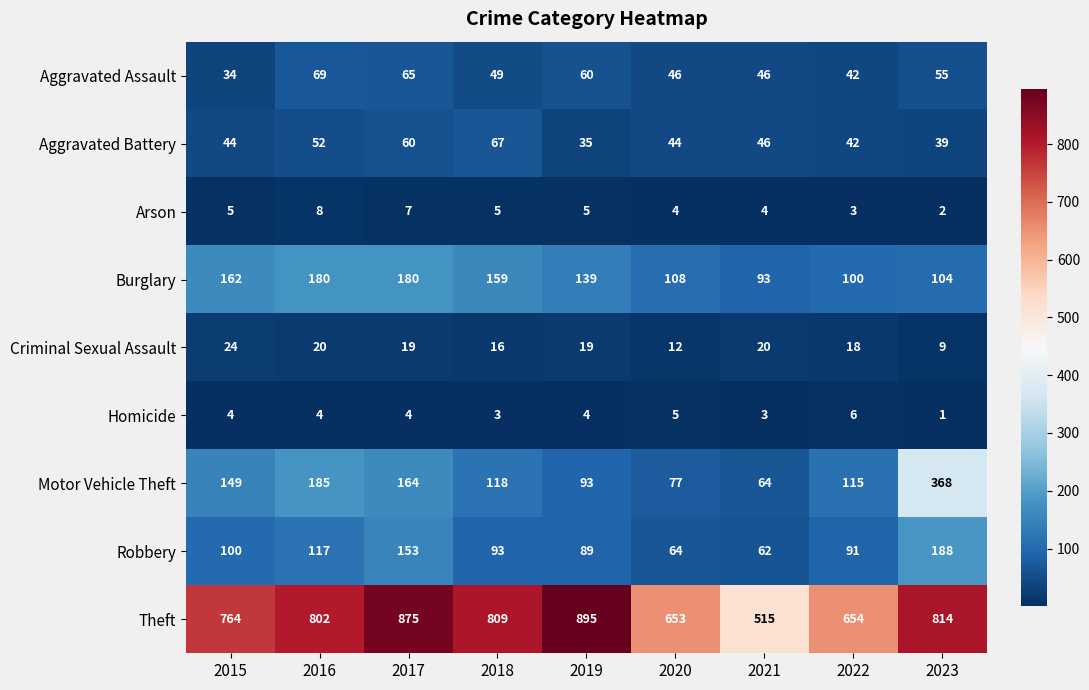

What is the sum of the Aggravated Assault values at 2017 and 2020?

111